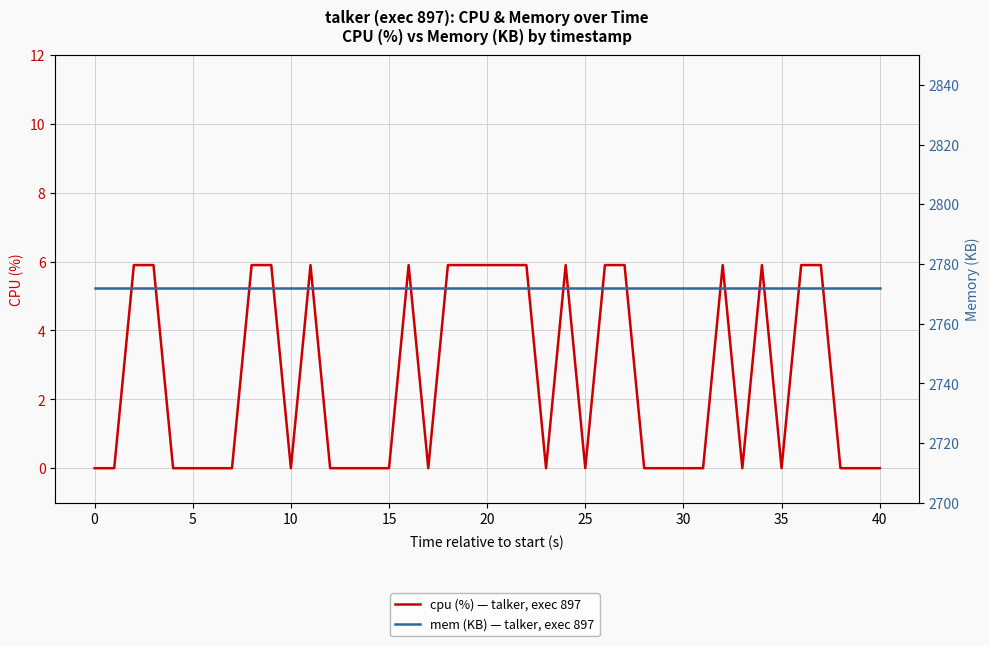

The value of mem (KB) — talker, exec 897 at 18 is 2772.0. True or false?

True